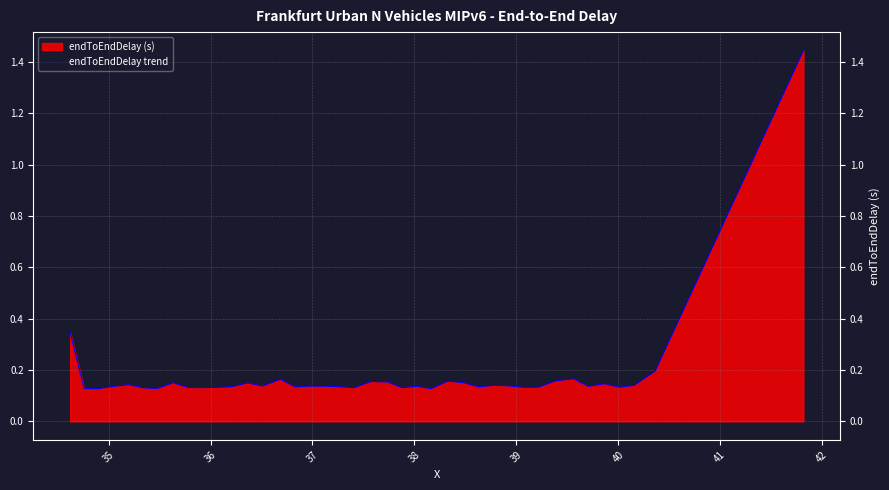

How many points are higher than both their immediate neighbors (excluding endpoints)?

11